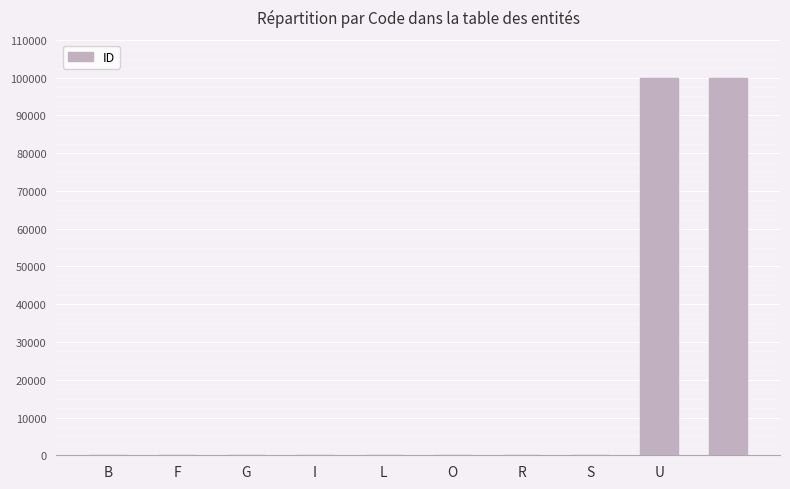

What is the sum of all values?

200033